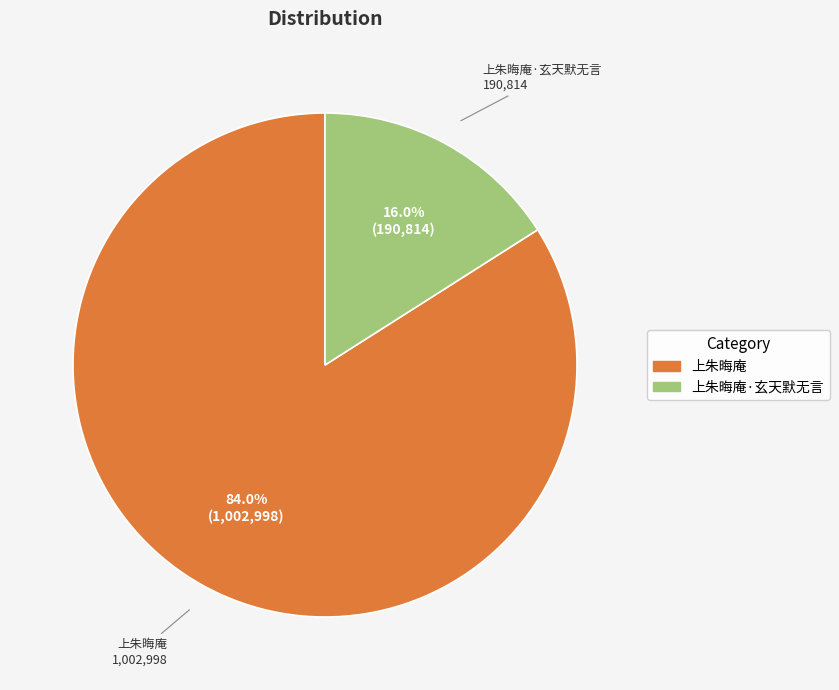

True or false: 上朱晦庵 accounts for 84% of the total.

True